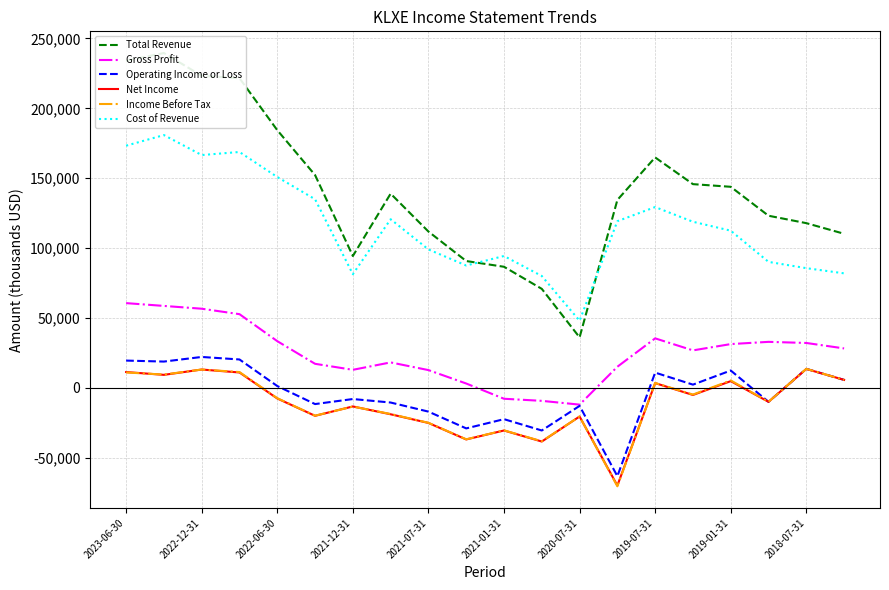

What is the approximate value of Operating Income or Loss at 2022-12-31, to the nearest 100?

22200